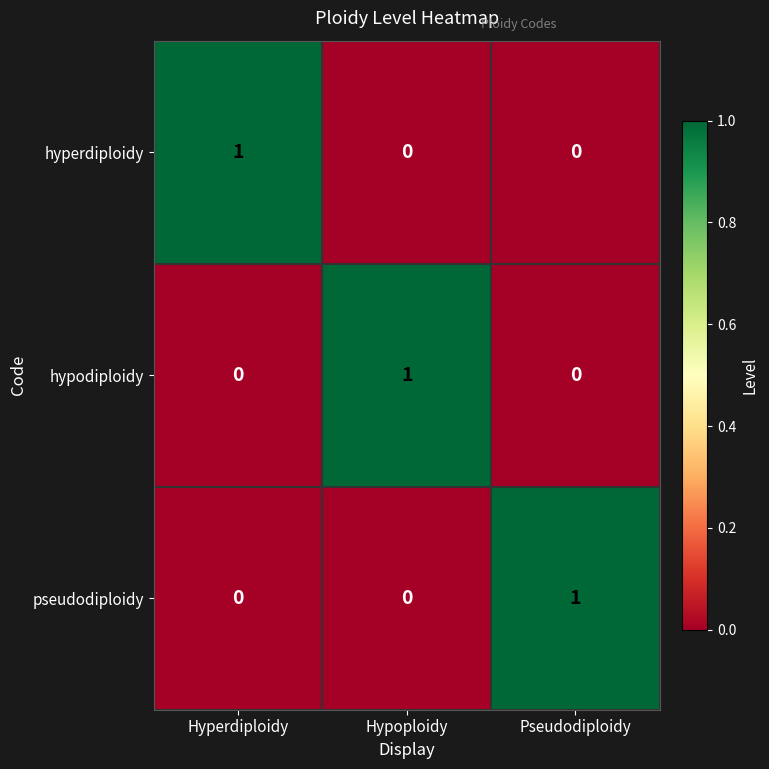

Count the pseudodiploidy values in the range 0 to 1.

3